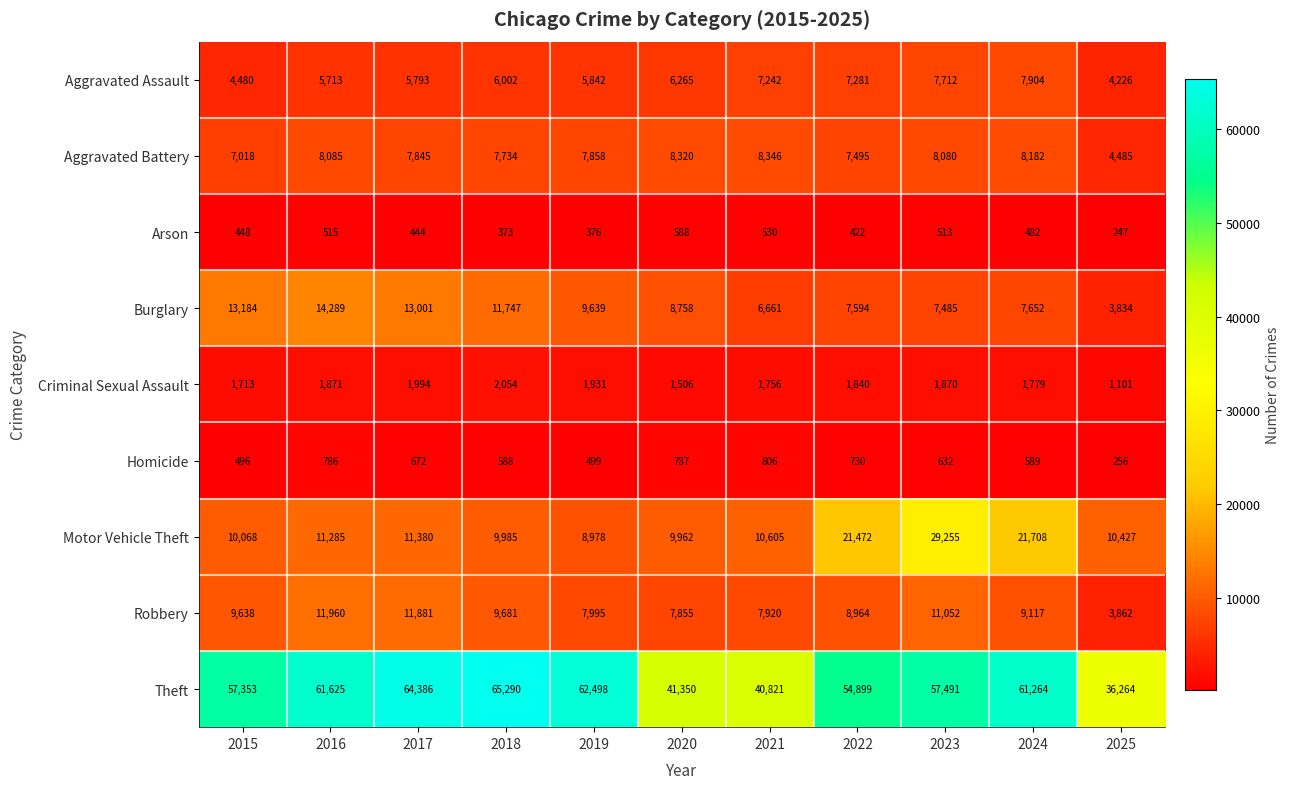

What value does the Robbery series have at 2025?

3862